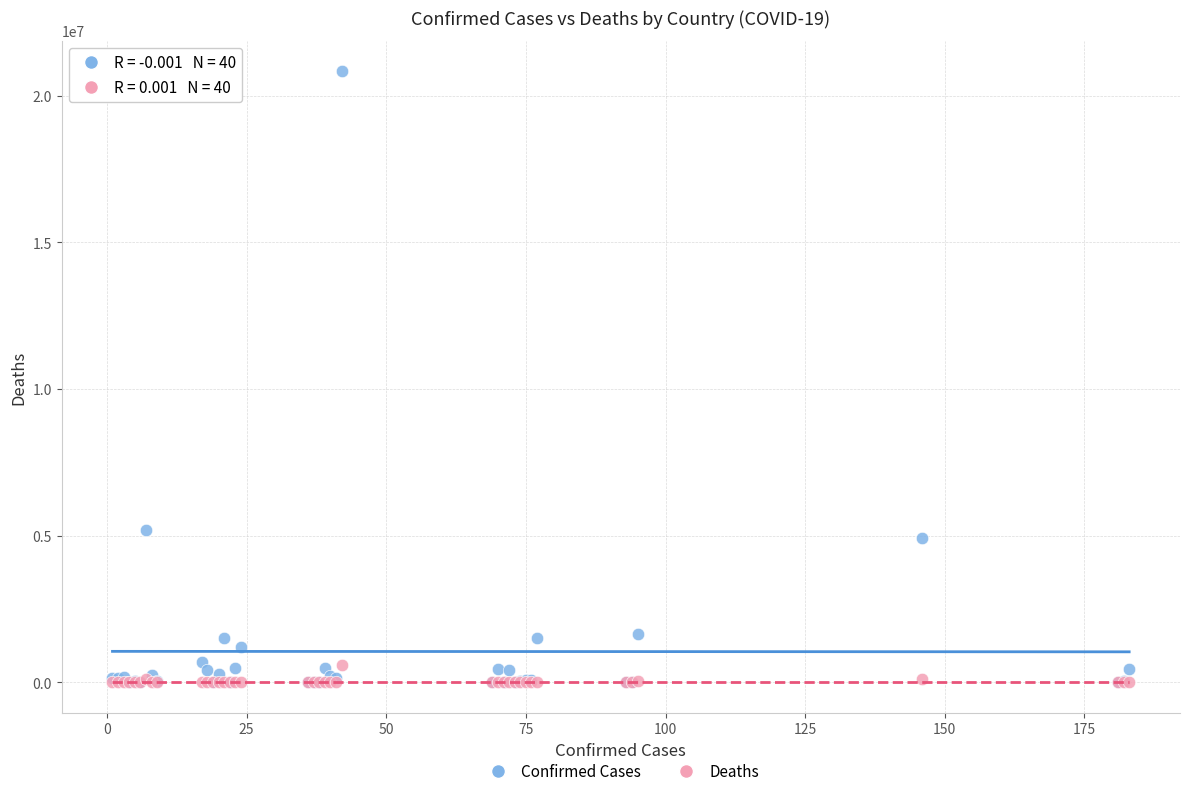

Across all series, what Y value is closest to 10415249?

5195601